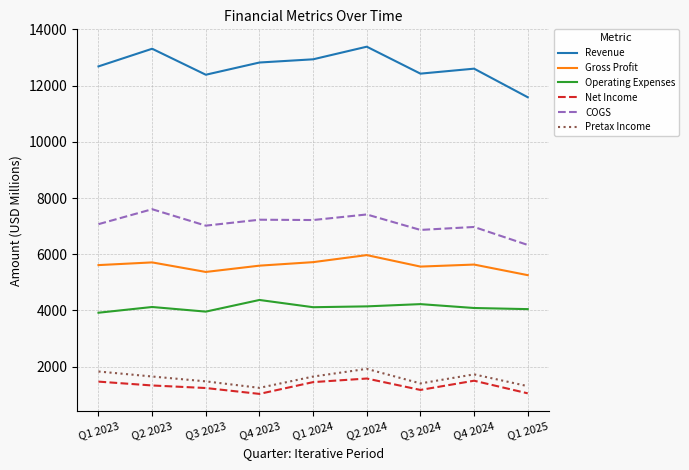

The Net Income series shows 1500 at Q4 2024. True or false?

True